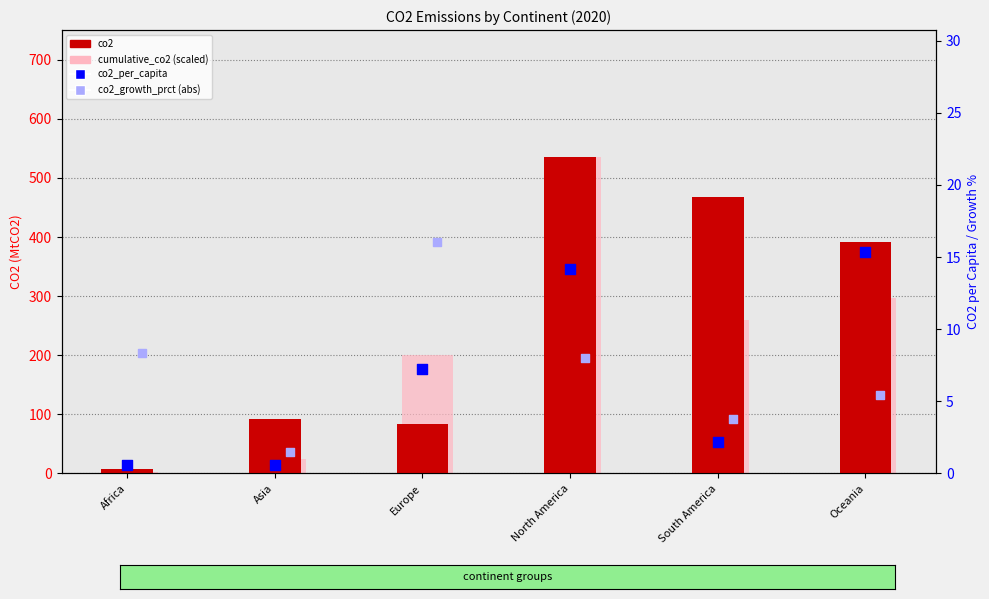

At how many categories does at least one series exceed 372?

3